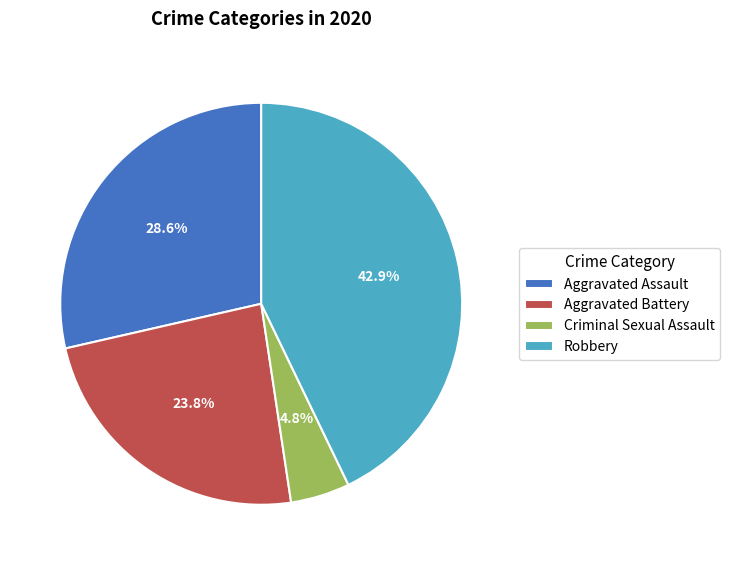

Is it true that Aggravated Assault is 29% of the pie?

True